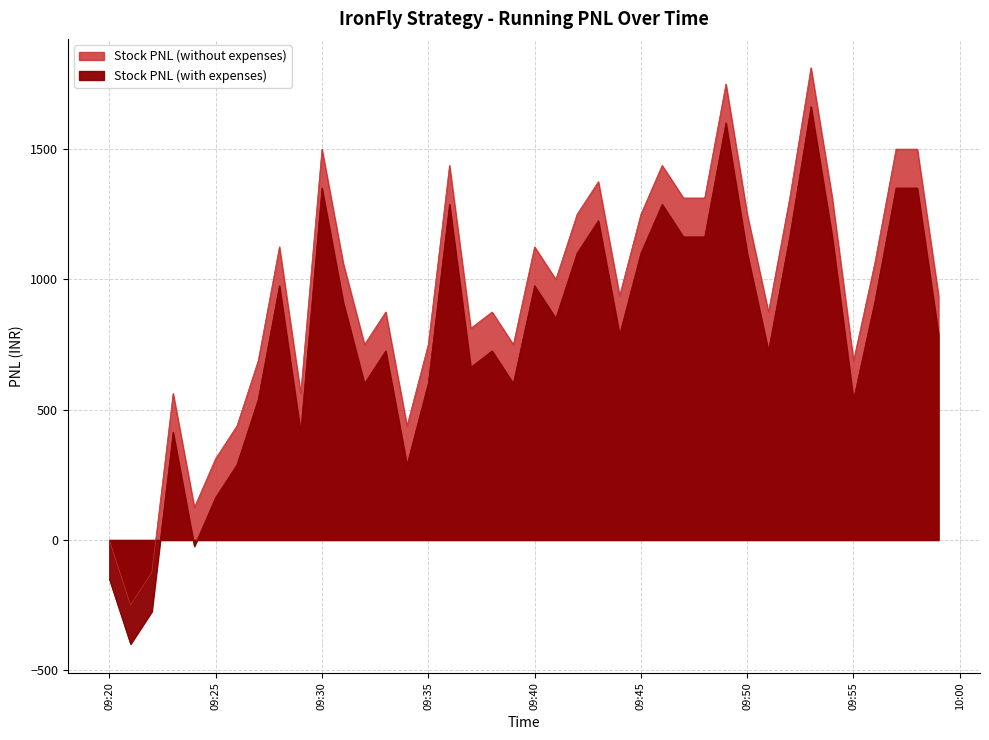

How many values in the Stock PNL (without expenses) series are below 850?

20